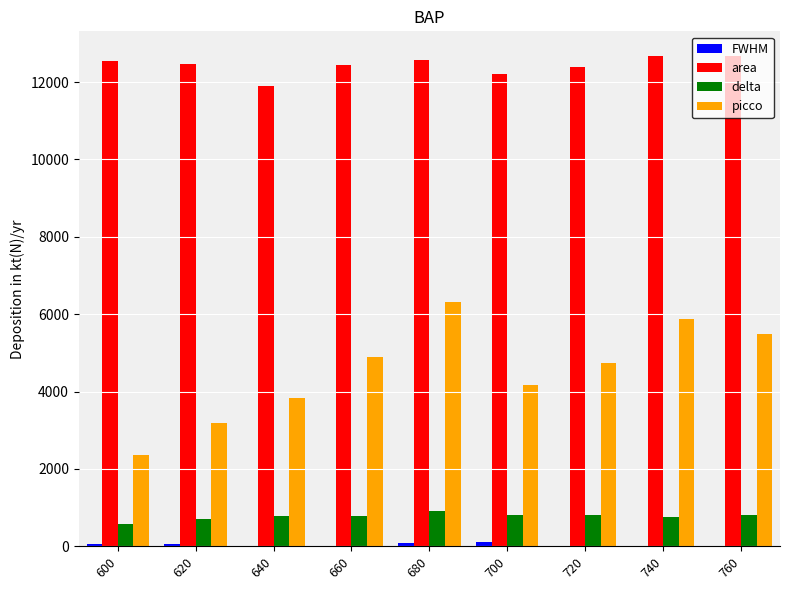

Which series has the widest spread of values?

picco